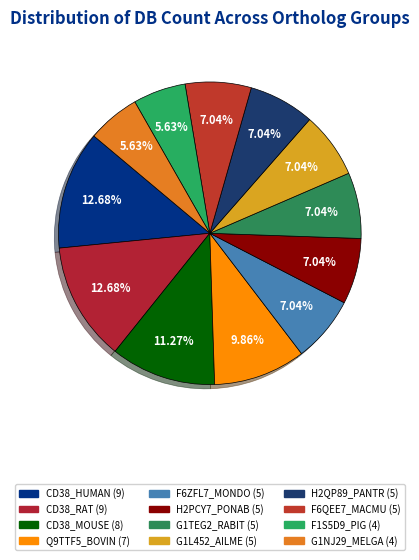

How many slices are in this pie chart?

12